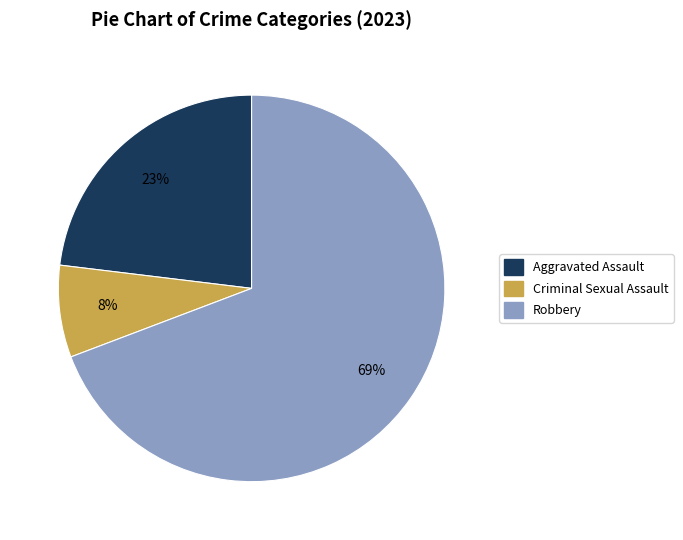

To the nearest percent, what is the average slice percentage?

33%